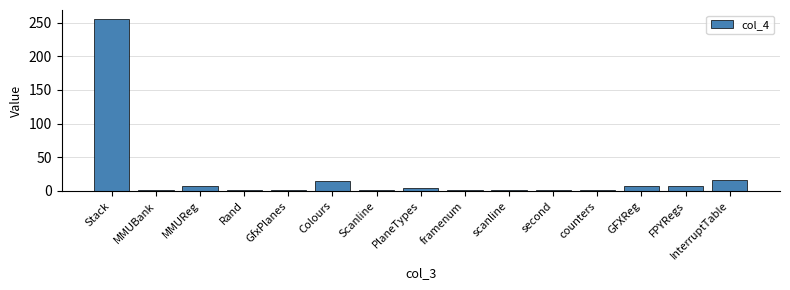

What is the average value?

22